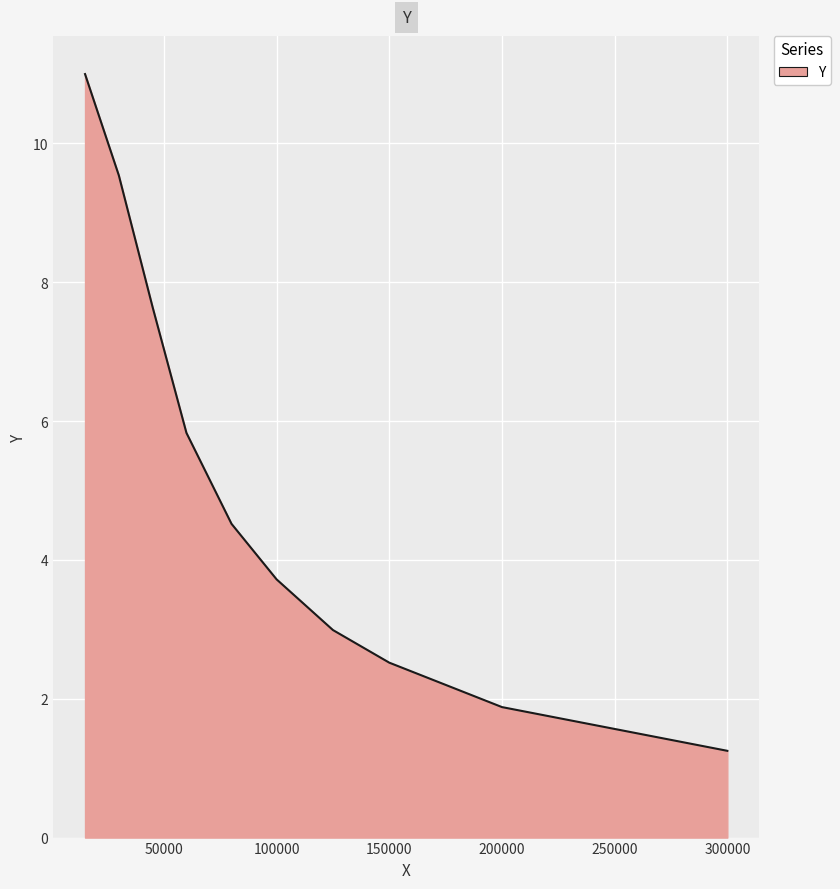

What is the difference between the maximum and minimum values?

9.8